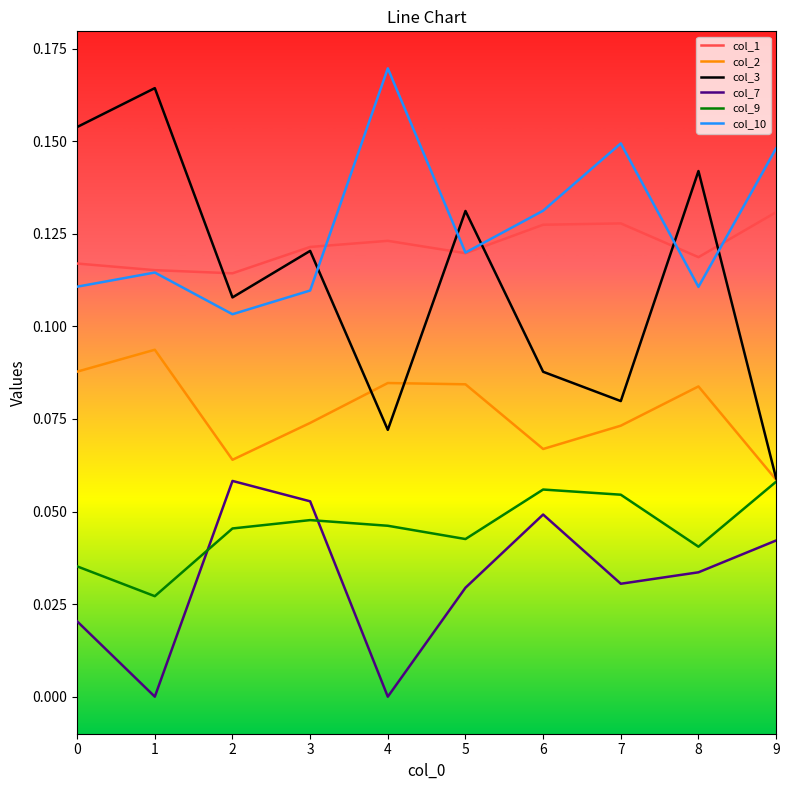

At which category does the chart reach its peak across all series?

4